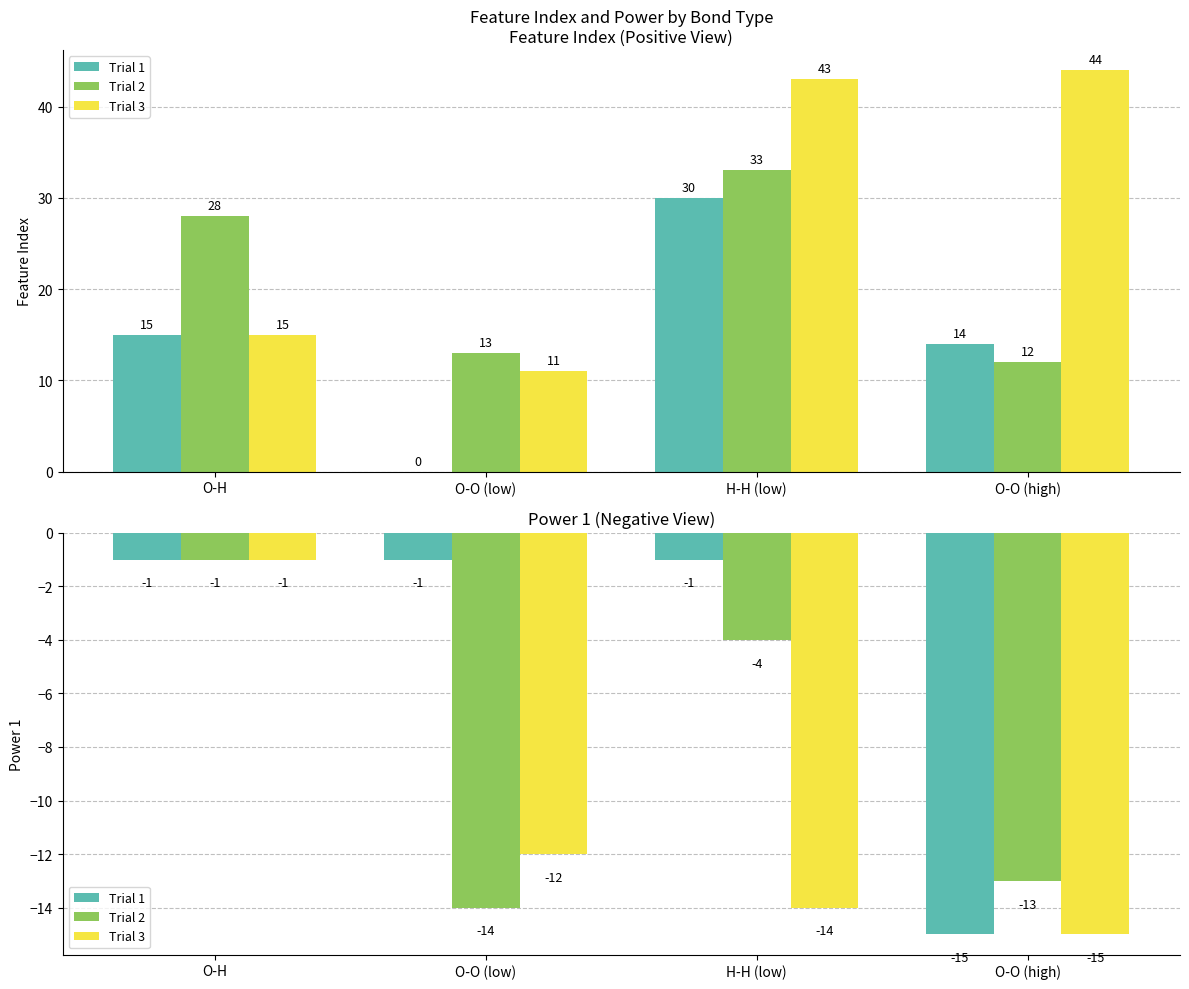

Where does the Trial 3 series first go above -12?

O-H